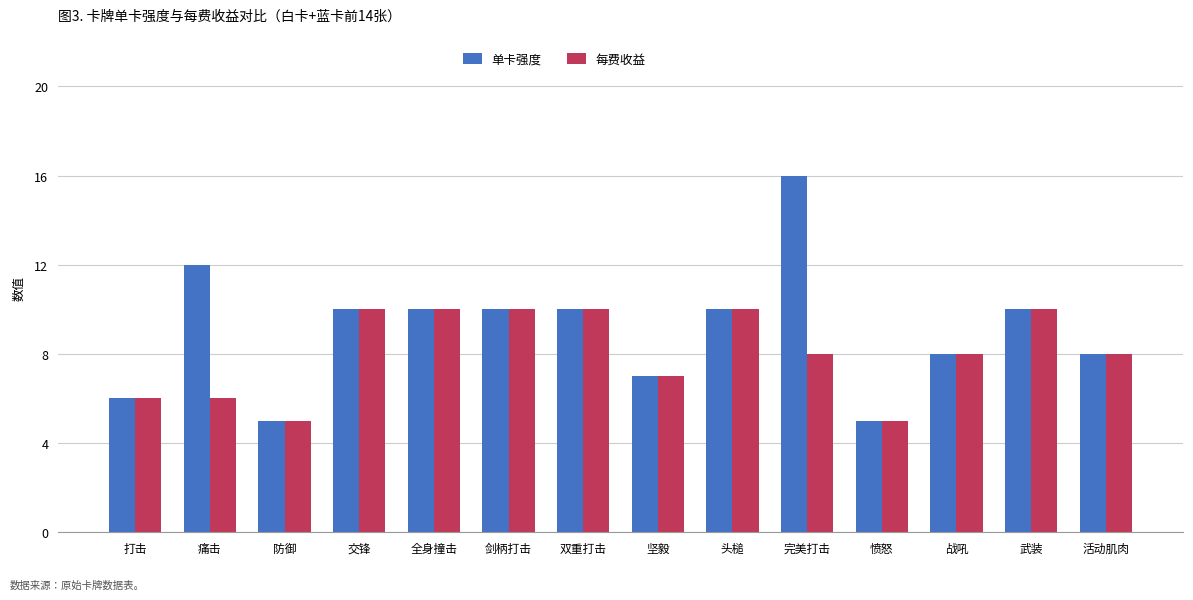

Count the number of data series in this chart.

2